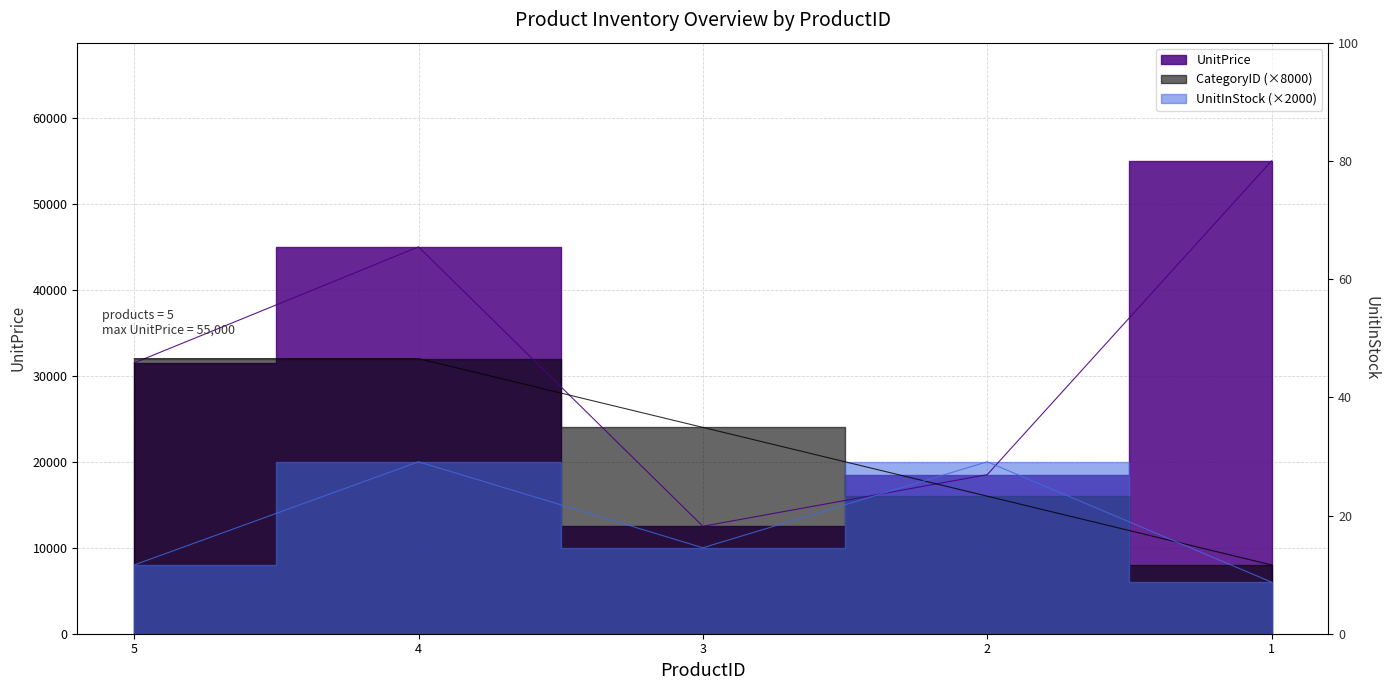

Which category has the highest value across all series?

1